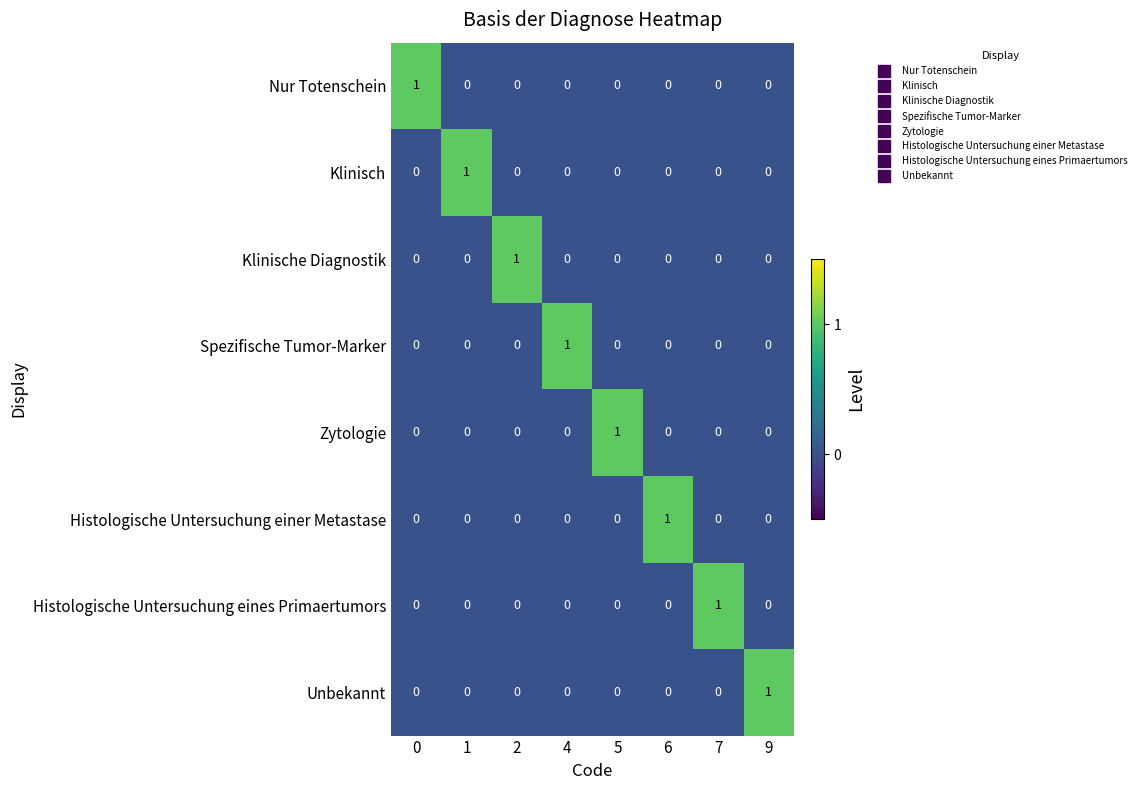

Which category has the highest value in the Histologische Untersuchung einer Metastase series?

6